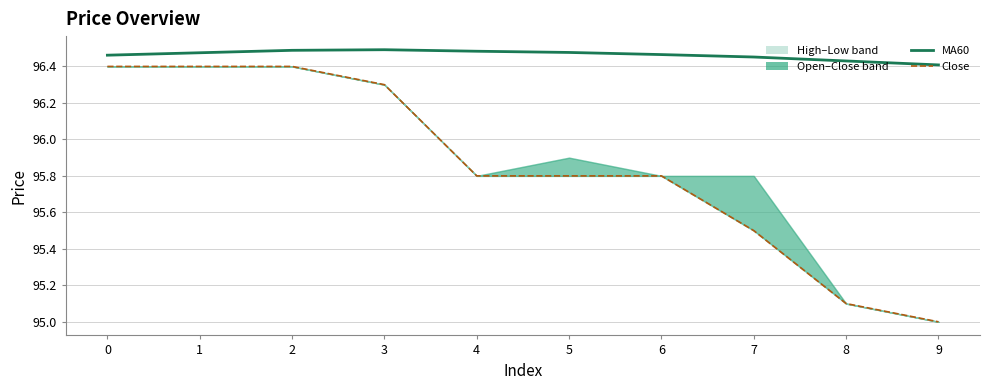

What is the value of the close point at the 9th from the left?

95.1